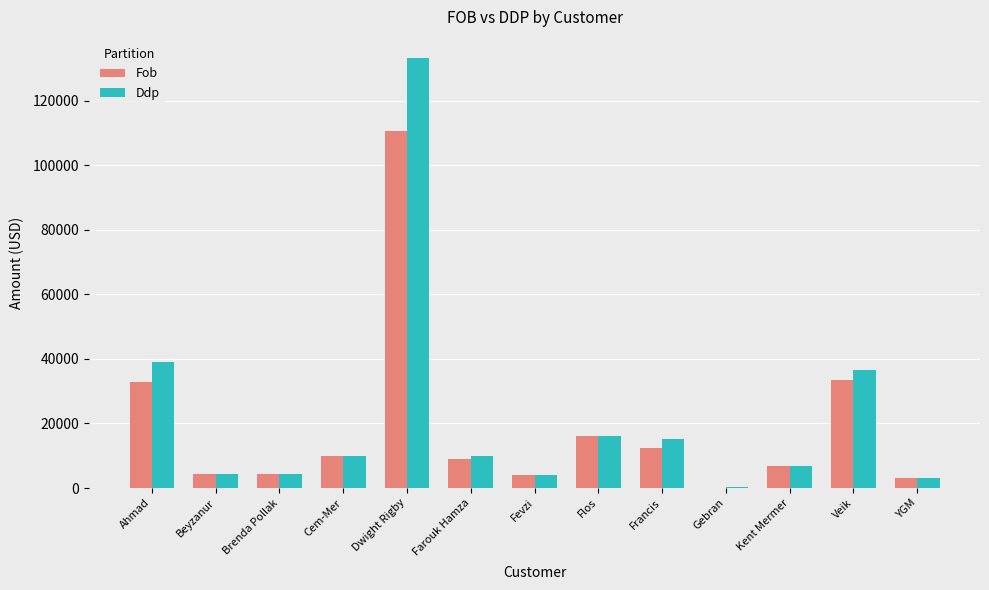

What is the maximum value for Ddp?

133046.6